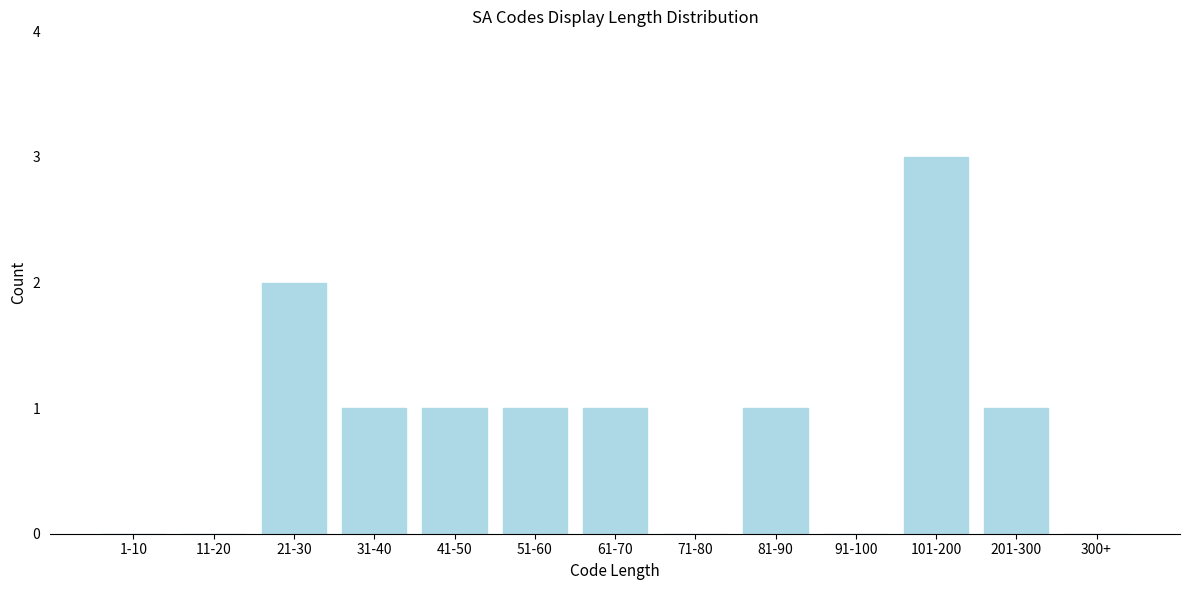

Reading left to right, list all the values displayed in this chart.

1-10=0	11-20=0	21-30=2	31-40=1	41-50=1	51-60=1	61-70=1	71-80=0	81-90=1	91-100=0	101-200=3	201-300=1	300+=0